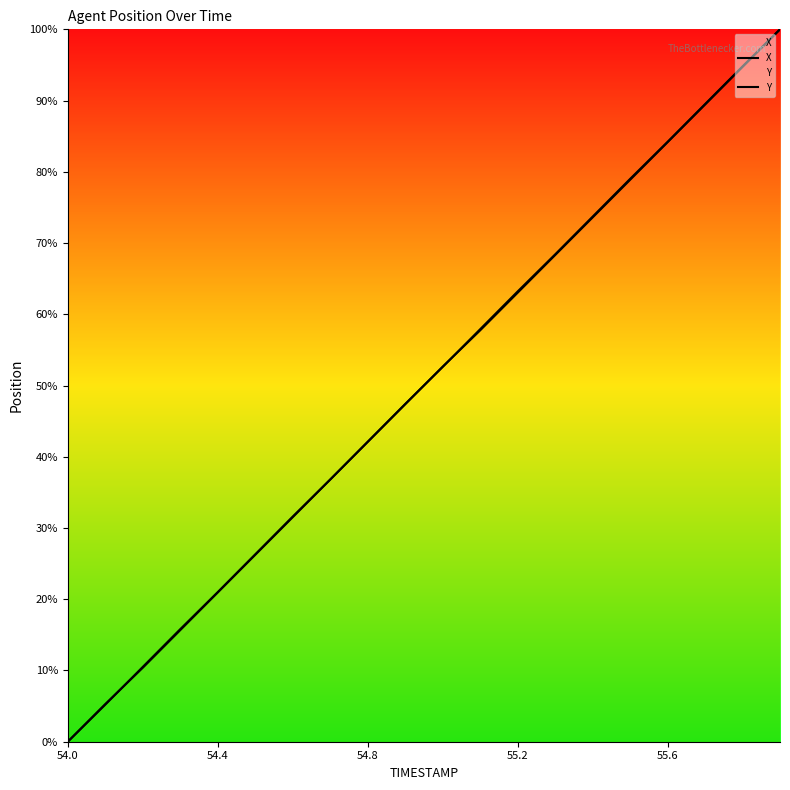

How many lines are shown in the chart?

2